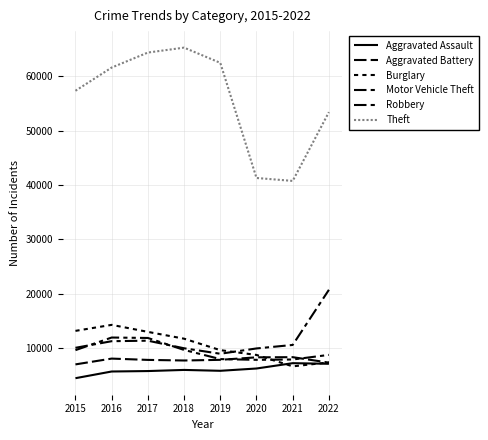

Where is the first local minimum for Theft?

2021